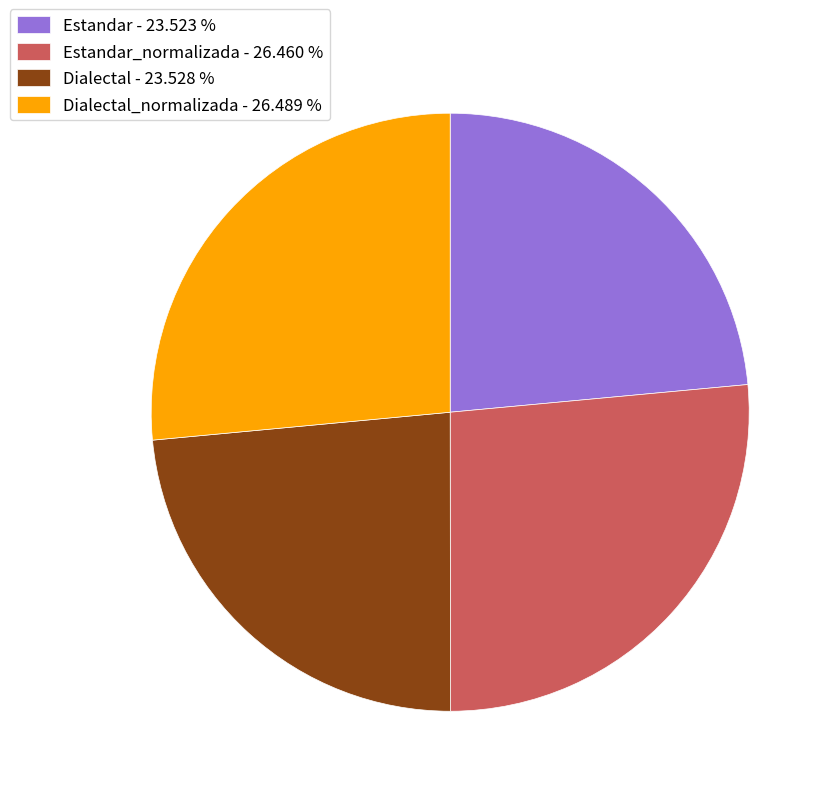

Does Dialectal - 23.528 % represent more than half of the total?

No